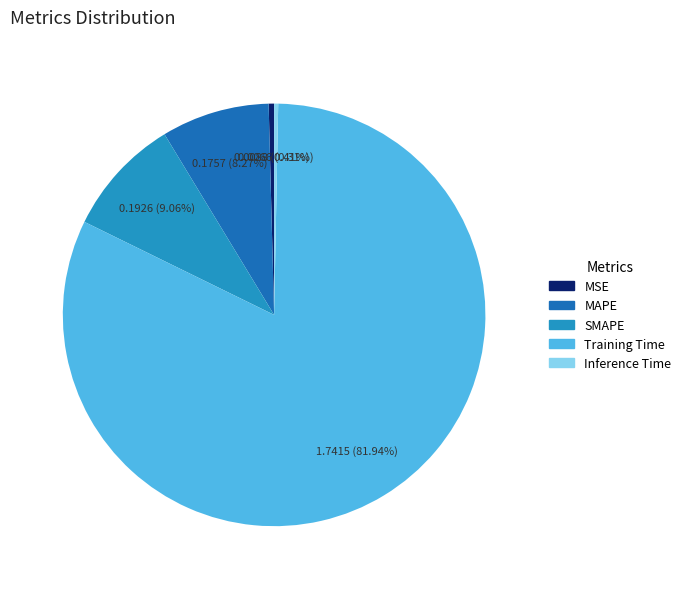

To the nearest percent, what is the difference between the Inference Time and SMAPE slice percentages?

9%